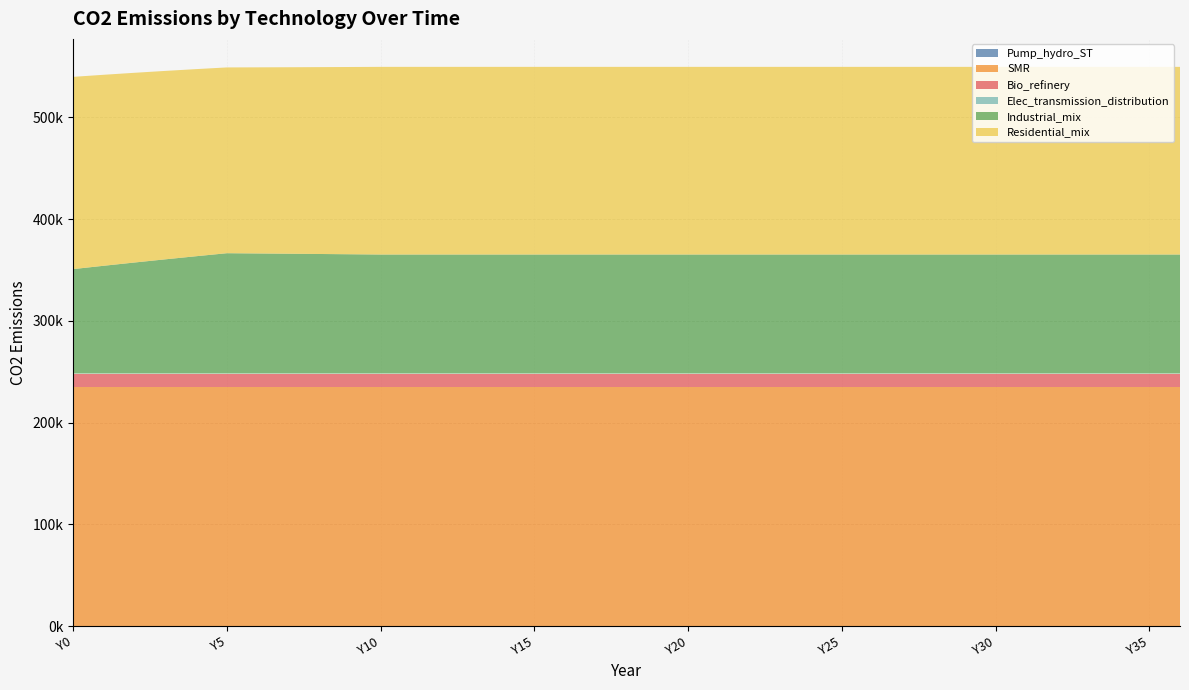

Reading left to right, transcribe all the data shown in this chart.

Pump_hydro_ST: Y0=0.0	Y1=0.0	Y2=0.0	Y3=0.0	Y4=0.0	Y5=0.0	Y6=0.0	Y7=0.0	Y8=0.0	Y9=0.0	Y10=0.0	Y11=0.0	Y12=0.0	Y13=0.0	Y14=0.0	Y15=0.0	Y16=0.0	Y17=0.0	Y18=0.0	Y19=0.0	Y20=0.0	Y21=0.0	Y22=0.0	Y23=0.0	Y24=0.0	Y25=0.0	Y26=0.0	Y27=0.0	Y28=0.0	Y29=0.0	Y30=0.0	Y31=0.0	Y32=0.0	Y33=0.0	Y34=0.0	Y35=0.0	Y36=0.0
SMR: Y0=235476.0	Y1=235476.0	Y2=235476.0	Y3=235476.0	Y4=235476.0	Y5=235476.0	Y6=235476.0	Y7=235476.0	Y8=235476.0	Y9=235476.0	Y10=235476.0	Y11=235476.0	Y12=235476.0	Y13=235476.0	Y14=235476.0	Y15=235476.0	Y16=235476.0	Y17=235476.0	Y18=235476.0	Y19=235476.0	Y20=235476.0	Y21=235476.0	Y22=235476.0	Y23=235476.0	Y24=235476.0	Y25=235476.0	Y26=235476.0	Y27=235476.0	Y28=235476.0	Y29=235476.0	Y30=235476.0	Y31=235476.0	Y32=235476.0	Y33=235476.0	Y34=235476.0	Y35=235476.0	Y36=235476.0
Bio_refinery: Y0=12762.9	Y1=12762.9	Y2=12762.9	Y3=12762.9	Y4=12762.9	Y5=12762.9	Y6=12762.9	Y7=12762.9	Y8=12762.9	Y9=12762.9	Y10=12762.9	Y11=12762.9	Y12=12762.9	Y13=12762.9	Y14=12762.9	Y15=12762.9	Y16=12762.9	Y17=12762.9	Y18=12762.9	Y19=12762.9	Y20=12762.9	Y21=12762.9	Y22=12762.9	Y23=12762.9	Y24=12762.9	Y25=12762.9	Y26=12762.9	Y27=12762.9	Y28=12762.9	Y29=12762.9	Y30=12762.9	Y31=12762.9	Y32=12762.9	Y33=12762.9	Y34=12762.9	Y35=12762.9	Y36=12762.9
Elec_transmission_distribution: Y0=0.0	Y1=0.0	Y2=0.0	Y3=0.0	Y4=0.0	Y5=0.0	Y6=0.0	Y7=0.0	Y8=0.0	Y9=0.0	Y10=0.0	Y11=0.0	Y12=0.0	Y13=0.0	Y14=0.0	Y15=0.0	Y16=0.0	Y17=0.0	Y18=0.0	Y19=0.0	Y20=0.0	Y21=0.0	Y22=0.0	Y23=0.0	Y24=0.0	Y25=0.0	Y26=0.0	Y27=0.0	Y28=0.0	Y29=0.0	Y30=0.0	Y31=0.0	Y32=0.0	Y33=0.0	Y34=0.0	Y35=0.0	Y36=0.0
Industrial_mix: Y0=102614.9	Y1=105897.6	Y2=109096.0	Y3=112213.4	Y4=115252.9	Y5=118217.2	Y6=117967.2	Y7=117712.8	Y8=117453.9	Y9=117190.3	Y10=116921.9	Y11=116921.9	Y12=116921.9	Y13=116921.9	Y14=116921.9	Y15=116921.9	Y16=116921.9	Y17=116921.9	Y18=116921.9	Y19=116921.9	Y20=116921.9	Y21=116921.9	Y22=116921.9	Y23=116921.9	Y24=116921.9	Y25=116921.9	Y26=116921.9	Y27=116921.9	Y28=116921.9	Y29=116921.9	Y30=116921.9	Y31=116921.9	Y32=116921.9	Y33=116921.9	Y34=116921.9	Y35=116921.9	Y36=116921.9
Residential_mix: Y0=188894.6	Y1=187661.2	Y2=186410.6	Y3=185142.6	Y4=183856.7	Y5=182552.6	Y6=182888.9	Y7=183241.6	Y8=183612.0	Y9=184001.3	Y10=184411.1	Y11=184411.1	Y12=184411.1	Y13=184411.1	Y14=184411.1	Y15=184411.1	Y16=184411.1	Y17=184411.1	Y18=184411.1	Y19=184411.1	Y20=184411.1	Y21=184411.1	Y22=184411.1	Y23=184411.1	Y24=184411.1	Y25=184411.1	Y26=184411.1	Y27=184411.1	Y28=184411.1	Y29=184411.1	Y30=184411.1	Y31=184411.1	Y32=184411.1	Y33=184411.1	Y34=184411.1	Y35=184411.1	Y36=184411.1